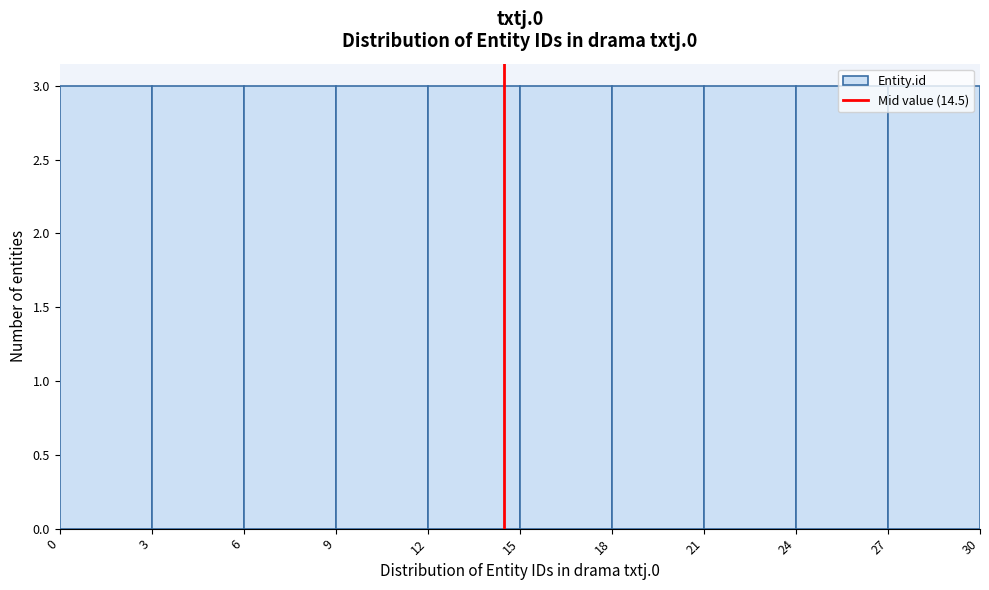

What is the height of the bar covering 0 to 3 on the x-axis? The values are not printed on the chart, so give them approximately, as read against the axis.

3